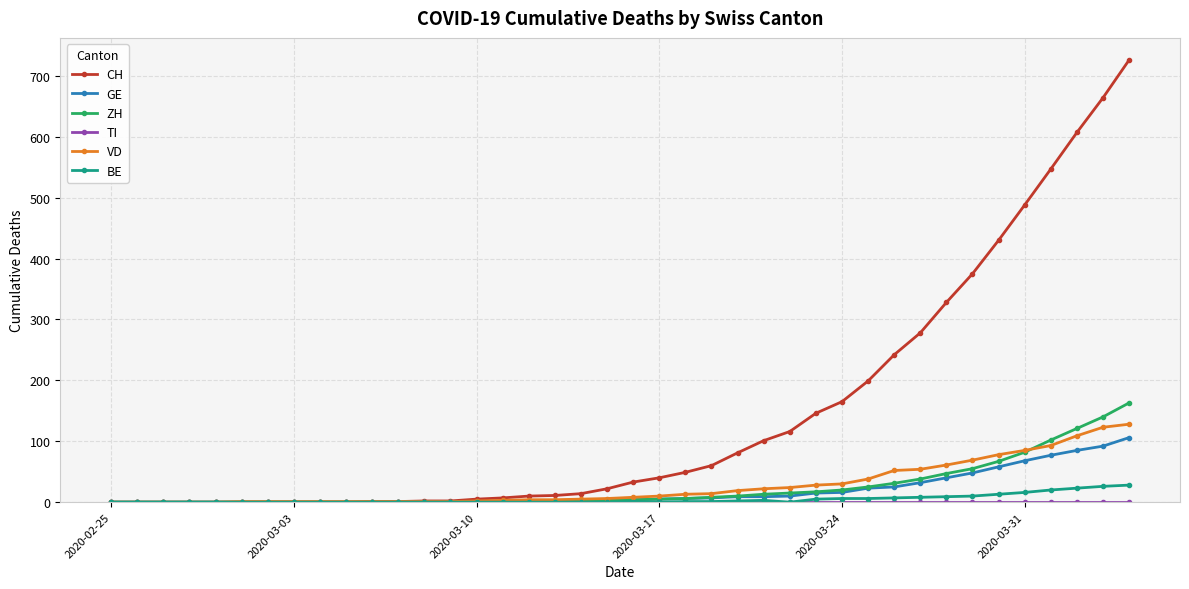

How many data points in CH are less than 33?

20